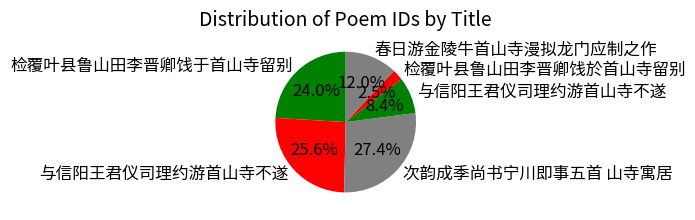

What is the smallest slice in the pie chart?

检覆叶县鲁山田李晋卿饯於首山寺留别